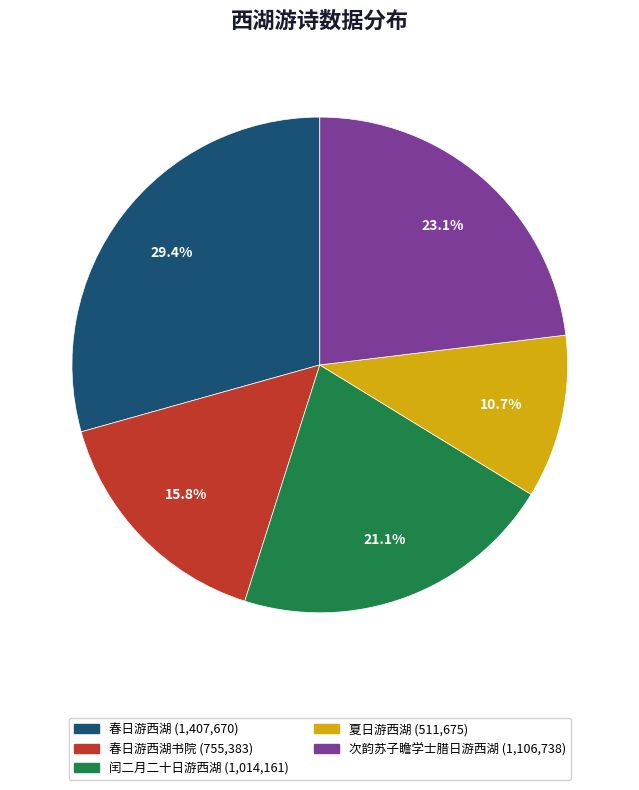

Does any single category account for the majority?

No